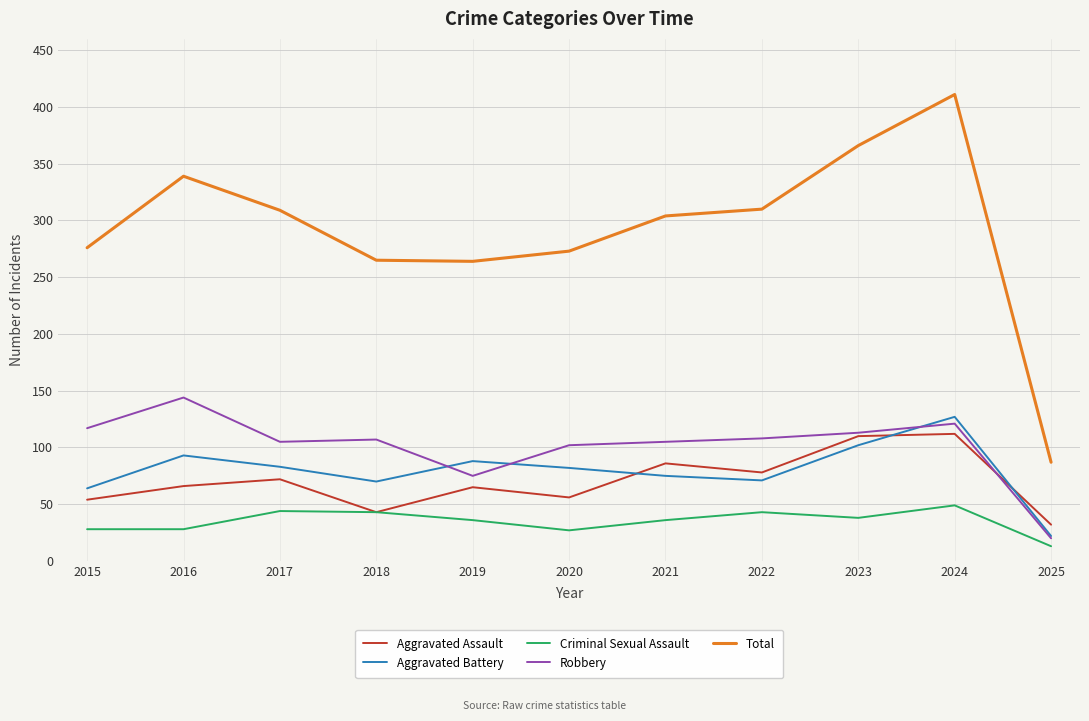

Between 2019 and 2025, which series saw the biggest shift?

Total